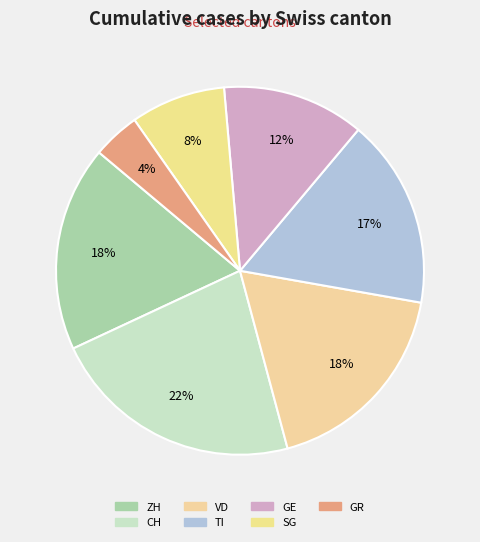

Is it true that VD is 33% of the pie?

False